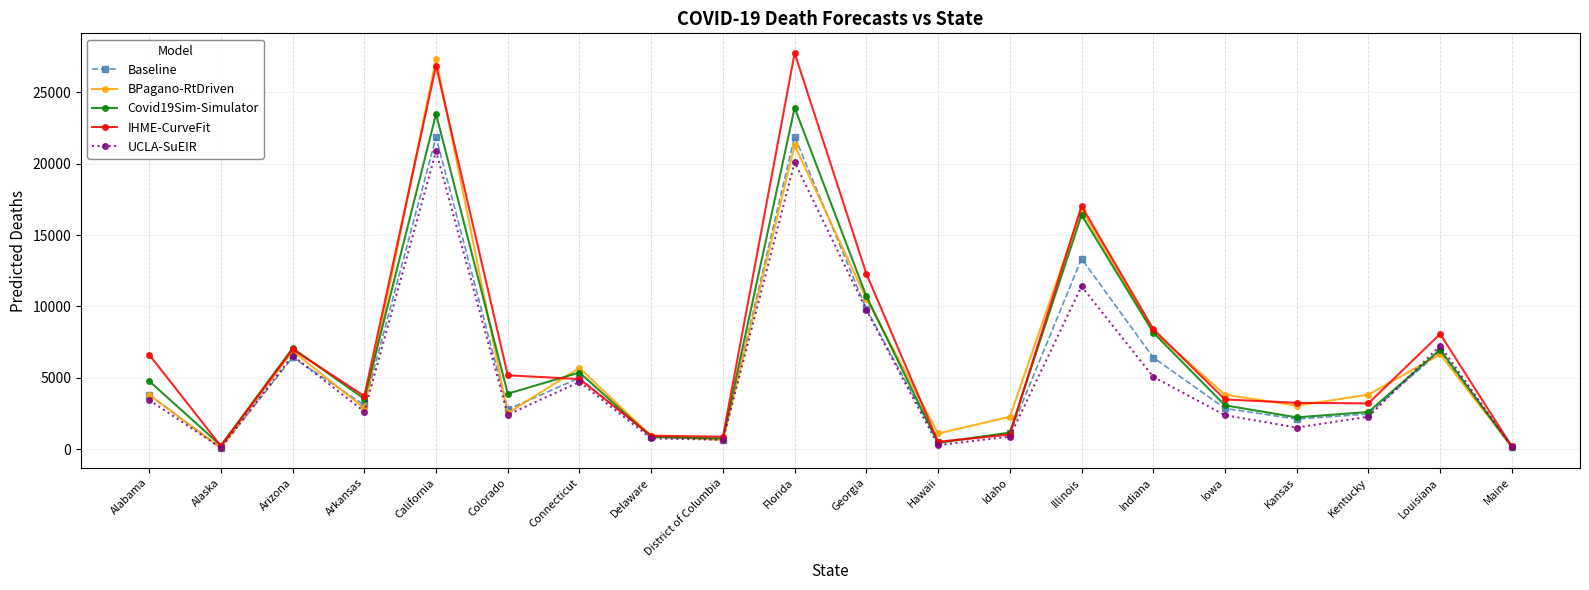

Where is IHME-CurveFit nearest to the value 13972?

Georgia